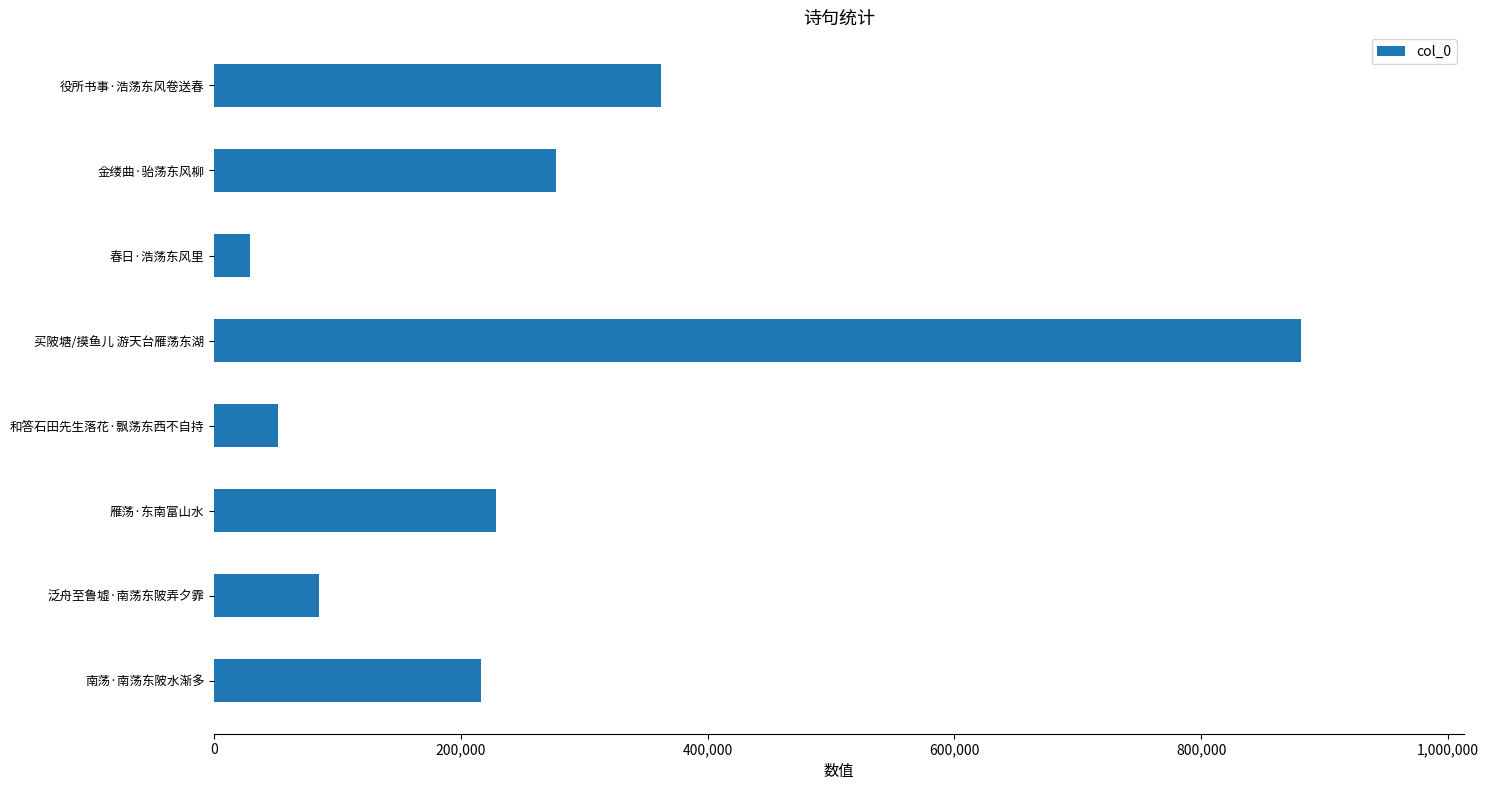

What is the sum of all values?

2130314